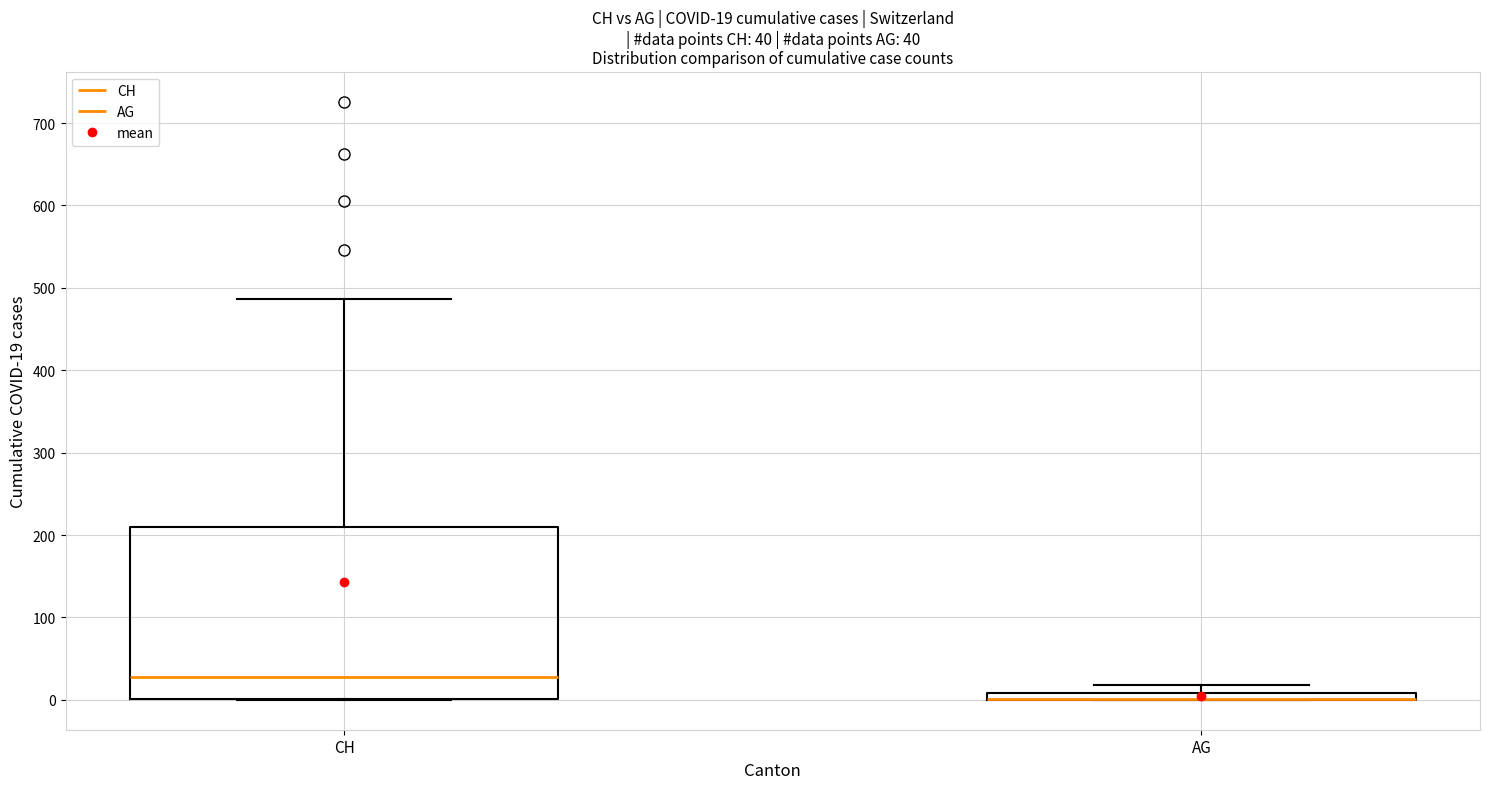

Which box is the tallest, from its lower edge to its upper edge?

CH